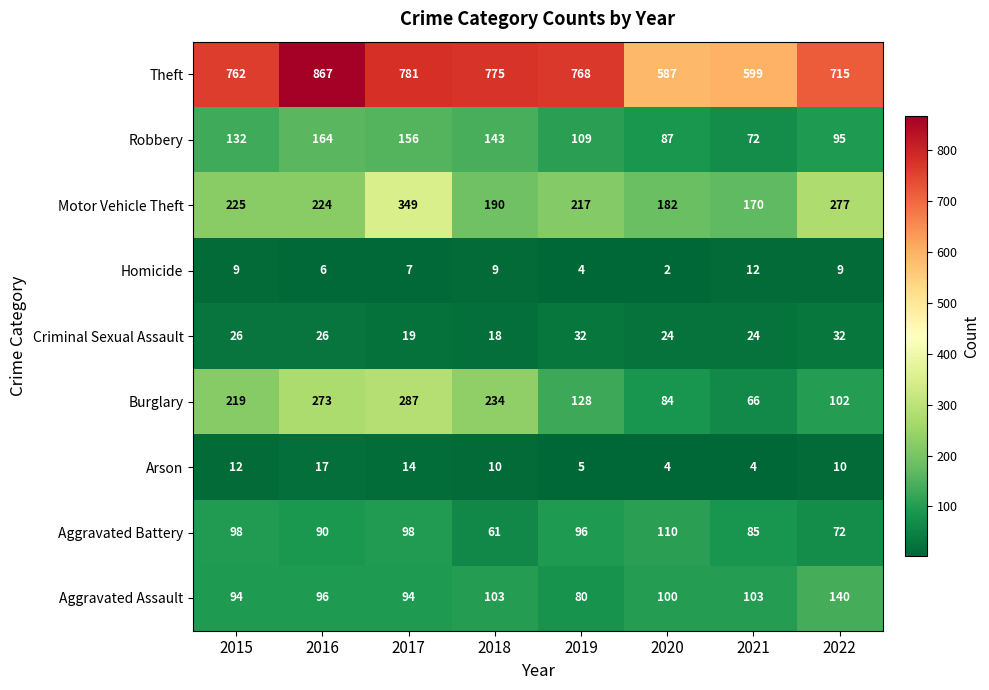

Which category has the highest value across all series?

2016